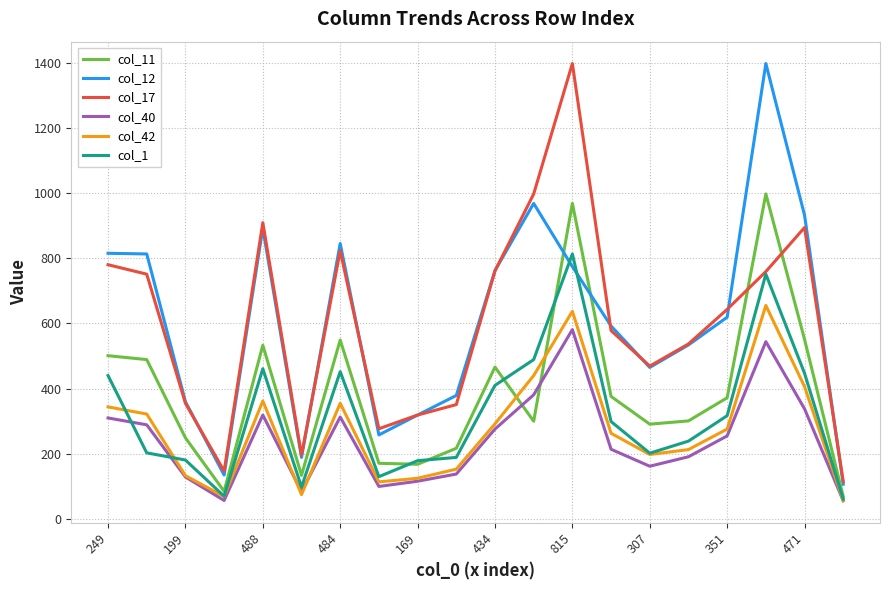

What is the average value of the col_1 series?

322